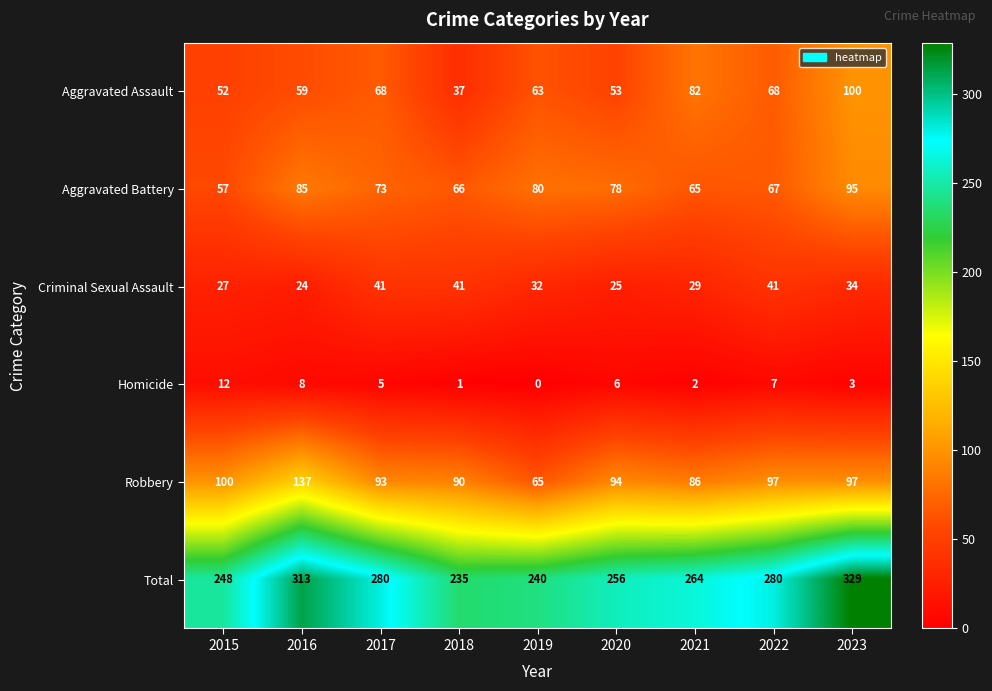

At how many categories does at least one series exceed 132?

9